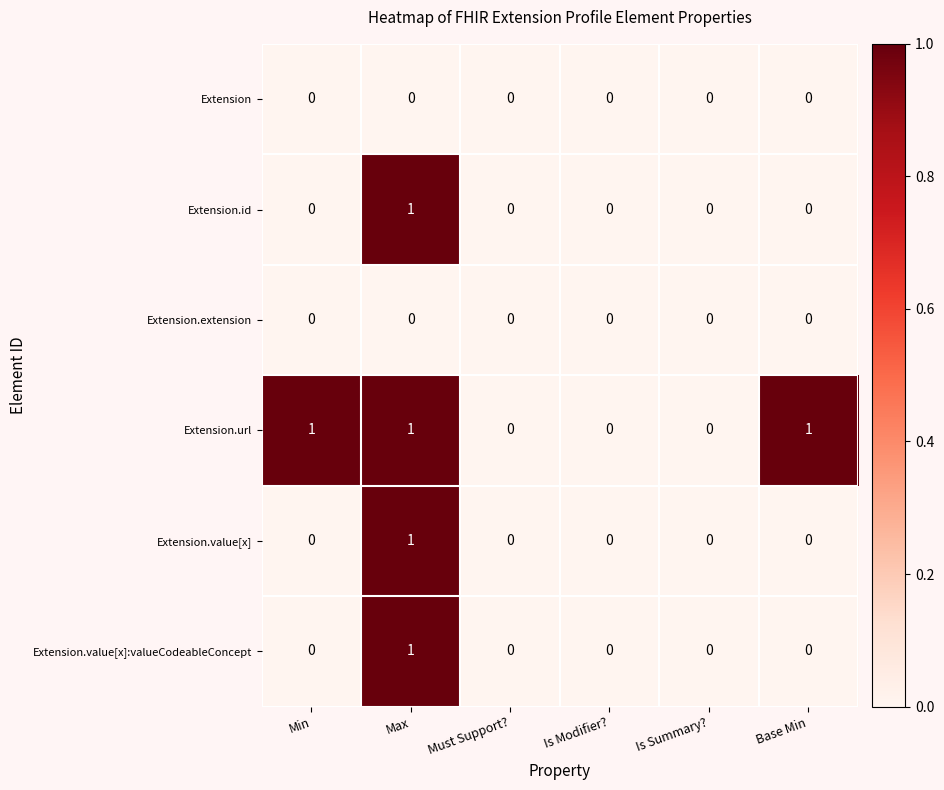

Count the Extension.value[x] values in the range 0 to 1.

6